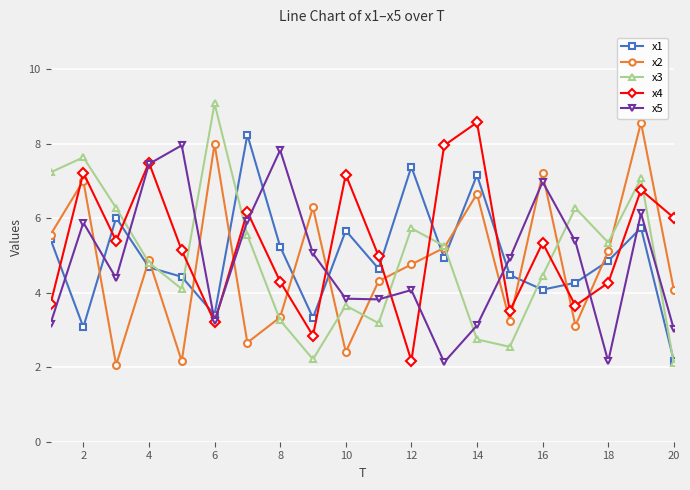

What is the maximum value for x4?

8.6